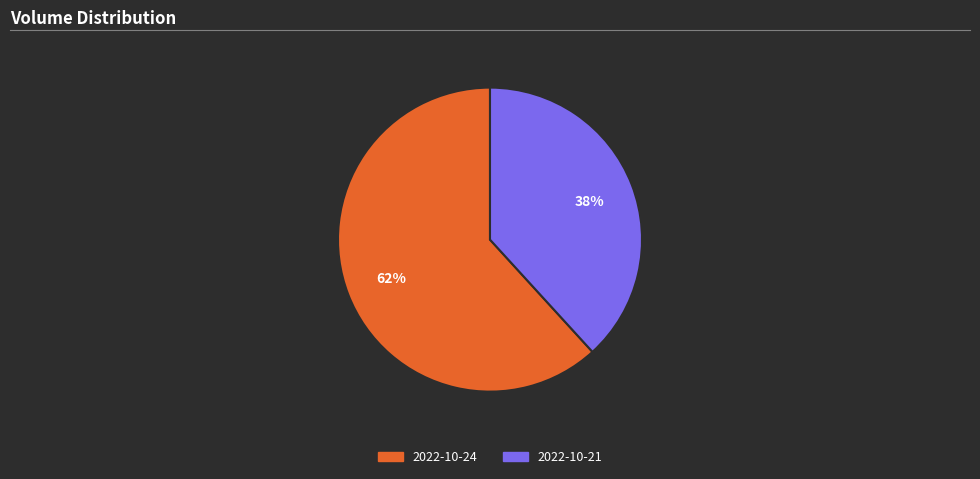

To the nearest percent, what is the difference between the largest and smallest slice percentages?

24%